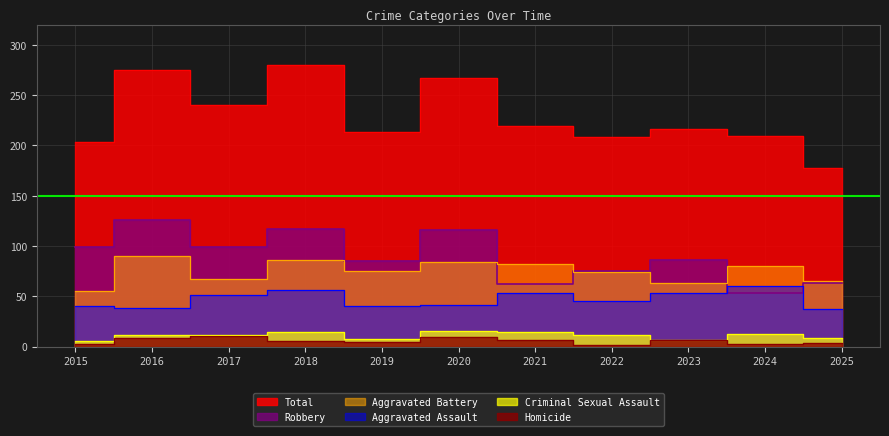

Where is Homicide nearest to the value 6?

2018